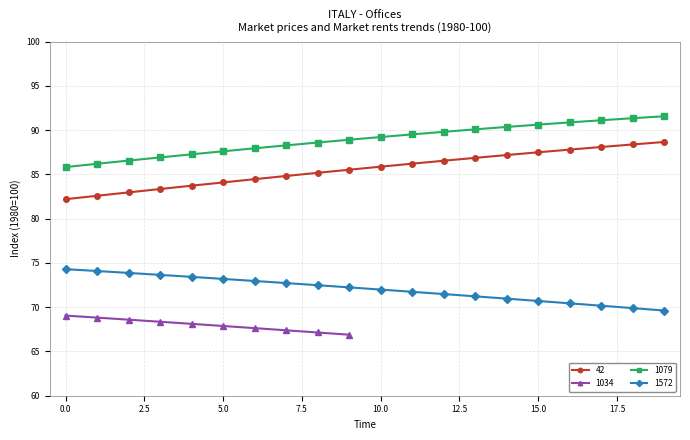

List the labels in order of 1572 value, smallest first.

19, 18, 17, 16, 15, 14, 13, 12, 11, 10, 9, 8, 7, 6, 5, 4, 3, 2, 1, 0